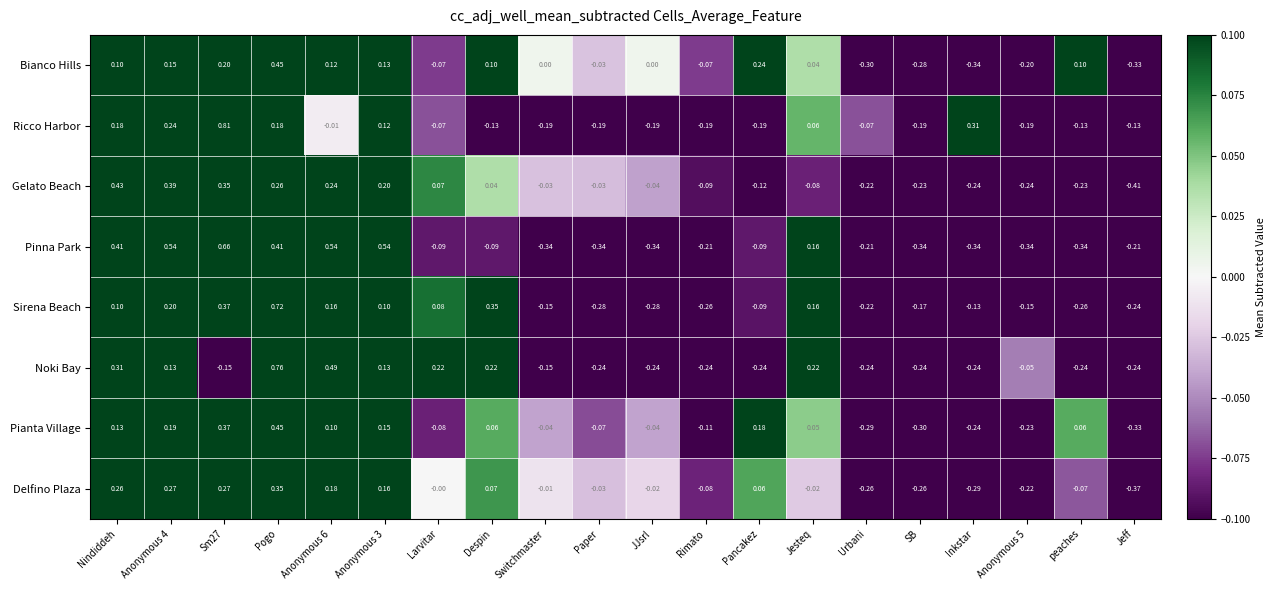

At which category is the sum across all series the highest?

Pogo